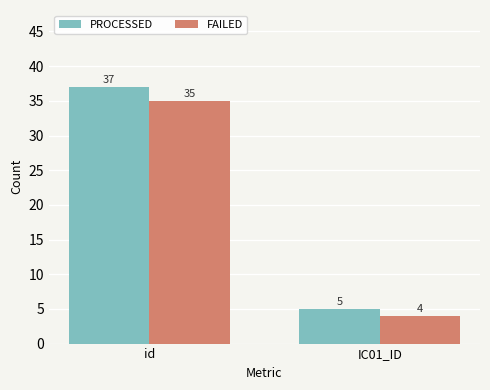

What is the average value of the FAILED series?

20